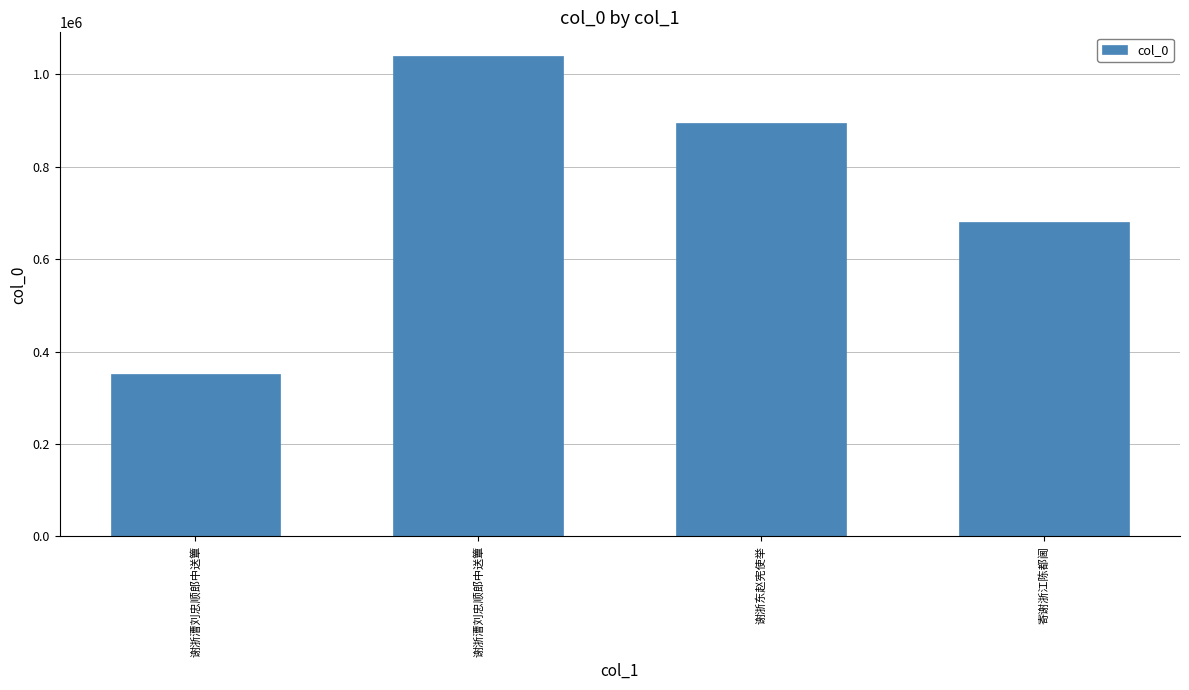

Reading right to left, transcribe all the data shown in this chart.

寄谢浙江陈都阃=680910	谢浙东赵宪使举=893641	谢浙漕刘忠顺郎中送簟=1038619	谢浙漕刘忠顺郎中送簟=351380